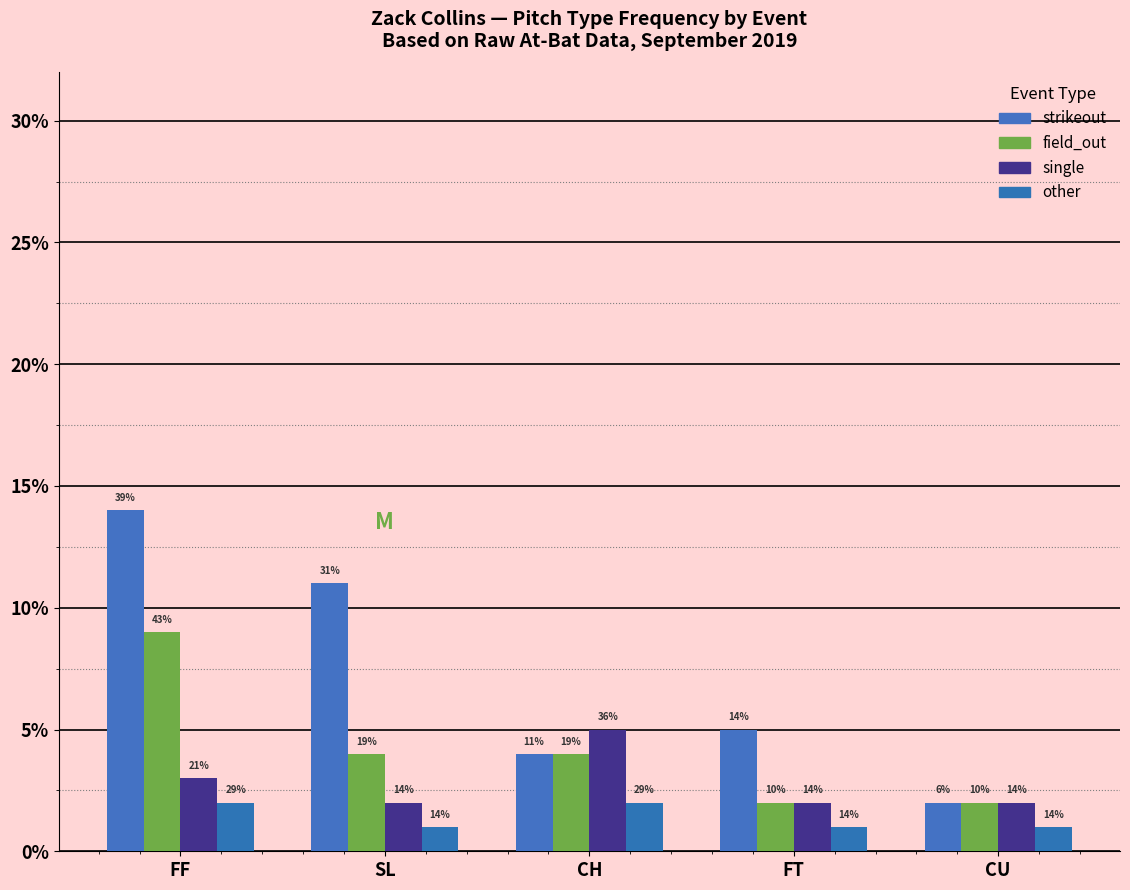

At which label does other reach its peak?

FF